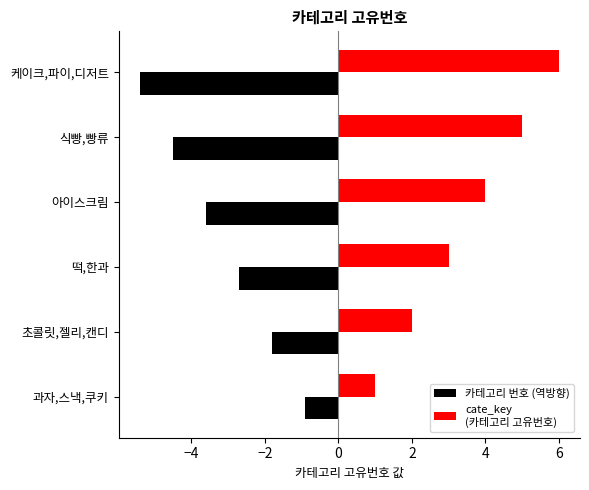

What is the spread (max minus min) of values at 케이크,파이,디저트?

11.4